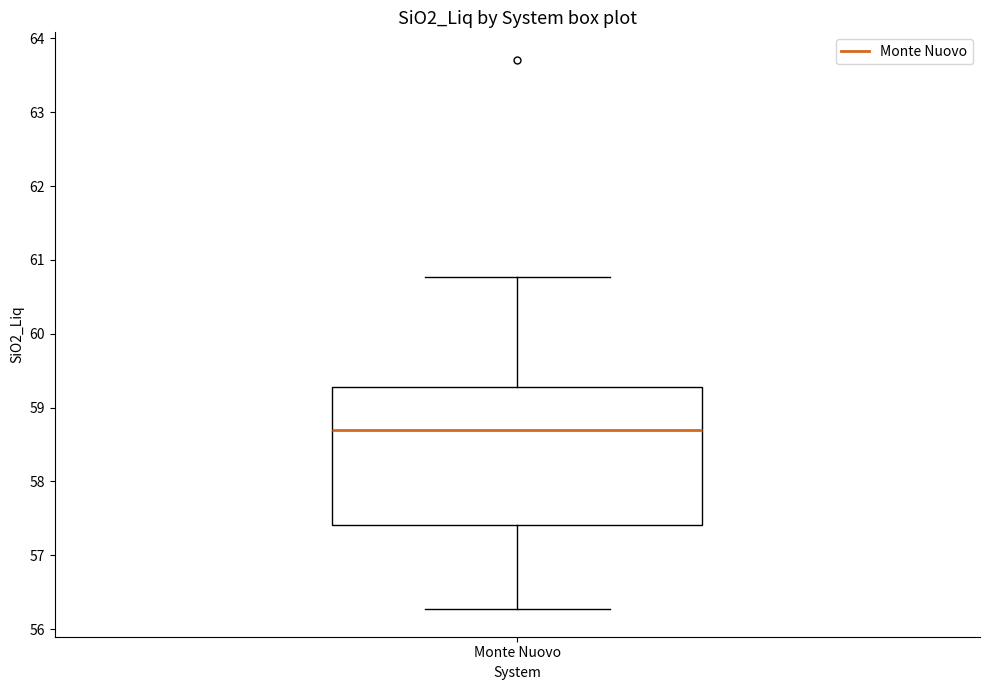

Where does the lower whisker of the box for Monte Nuovo end on the y-axis? The values are not printed on the chart, so give them approximately, as read against the axis.

56.3